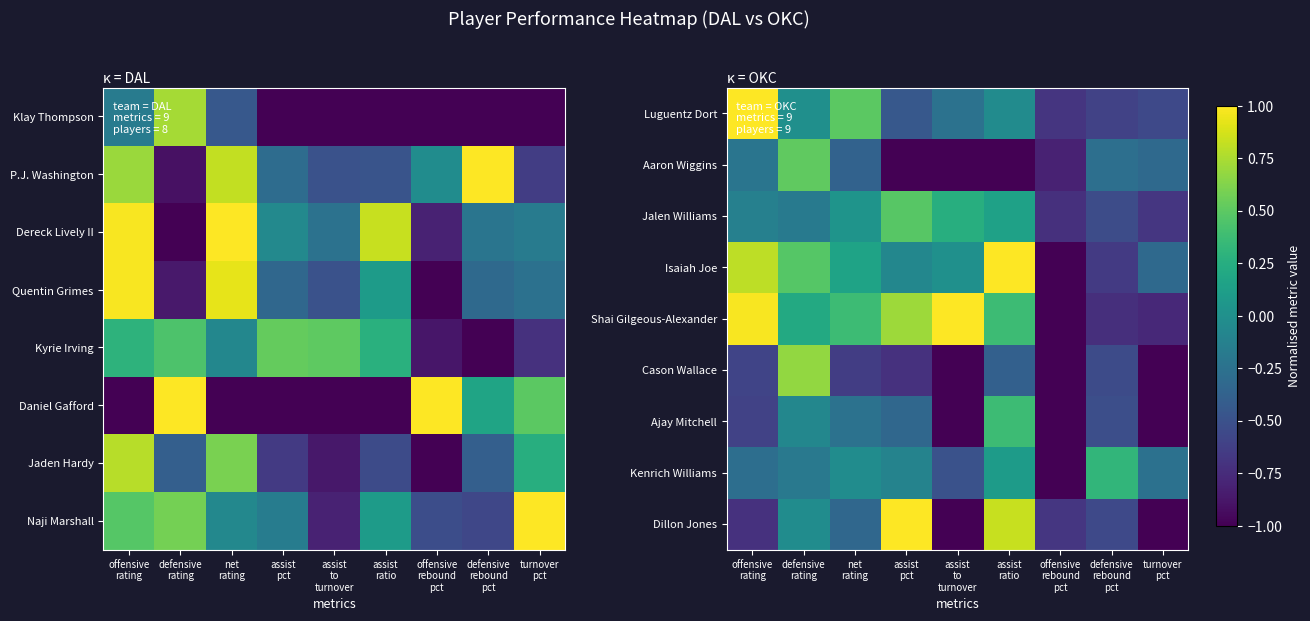

The value of Isaiah Joe at assist to turnover is 1.0. True or false?

False